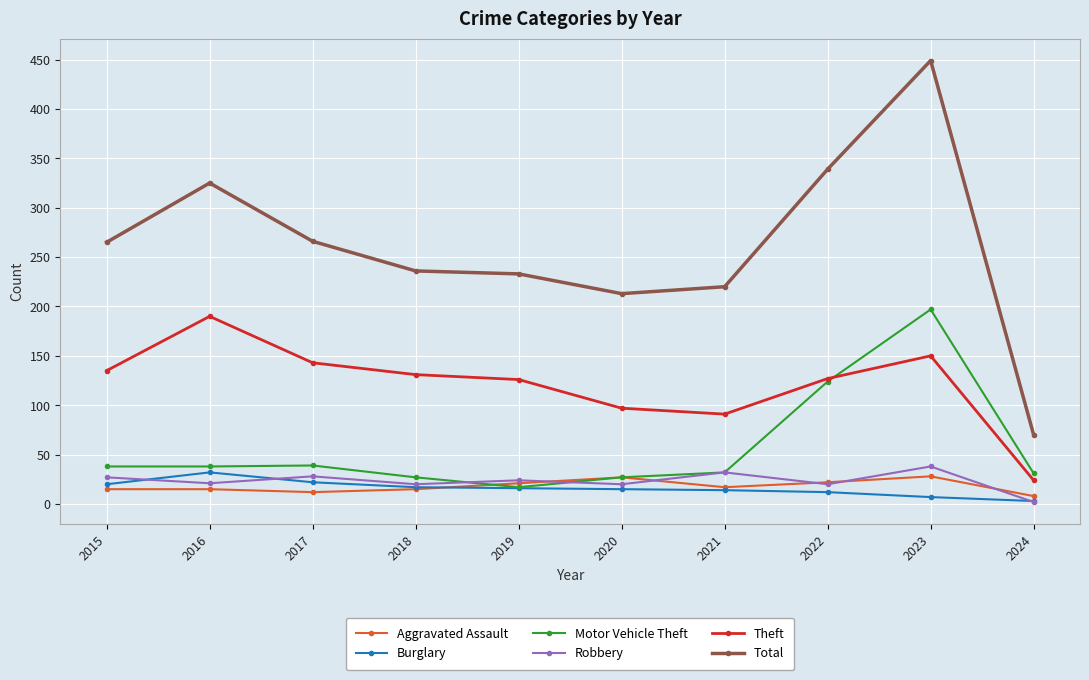

What is the spread (max minus min) of values at 2022?

327